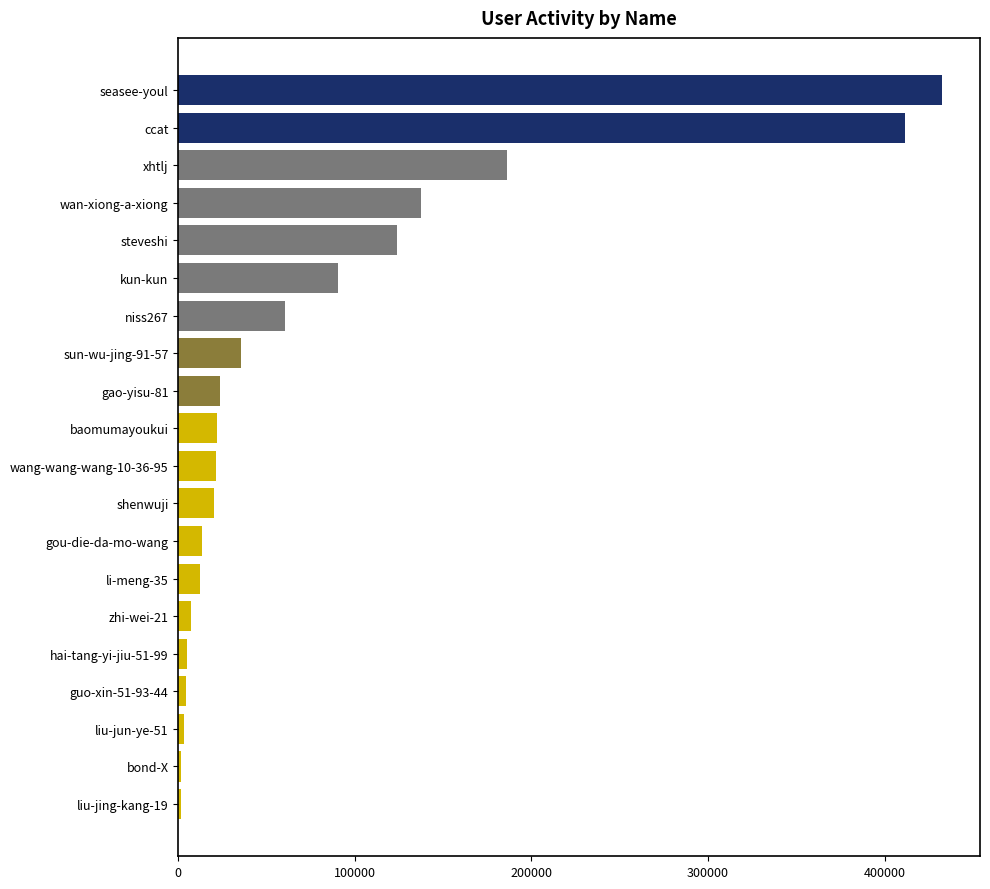

What is the change in value from wan-xiong-a-xiong to ccat?

+274065